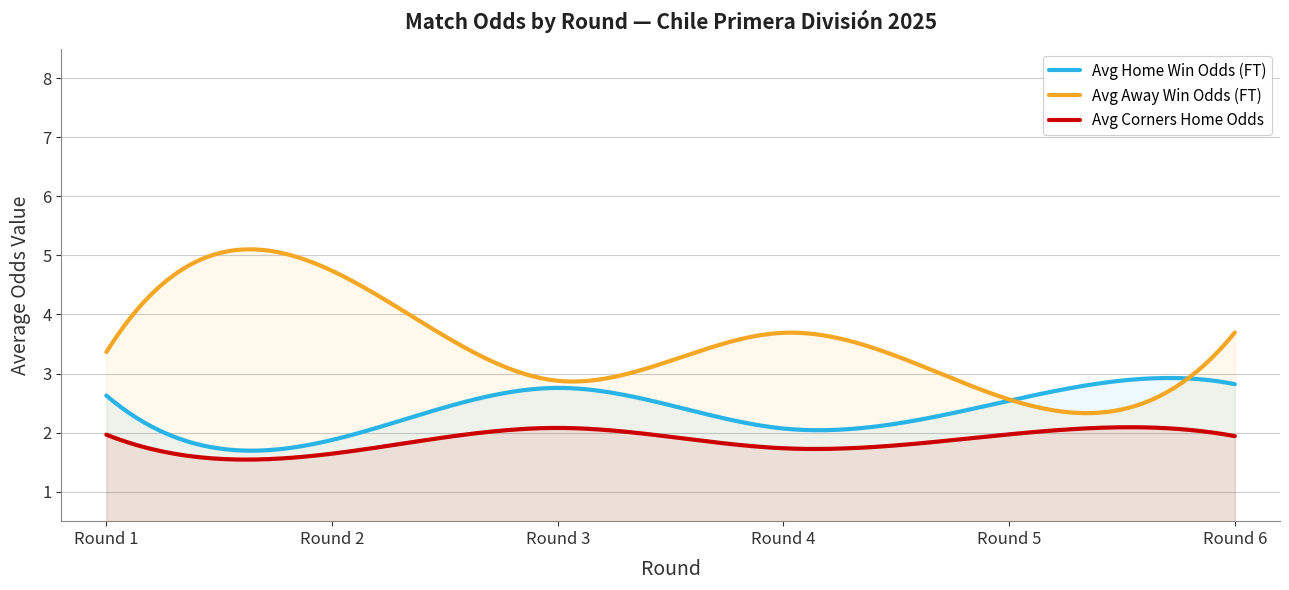

How many lines are shown in the chart?

3